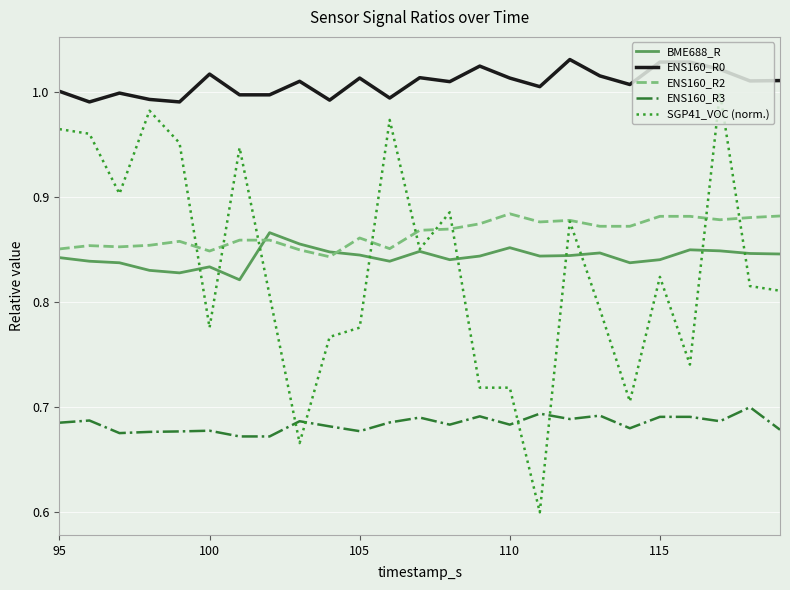

True or false: ENS160_R0 has more than 0 points higher than both neighbors.

True